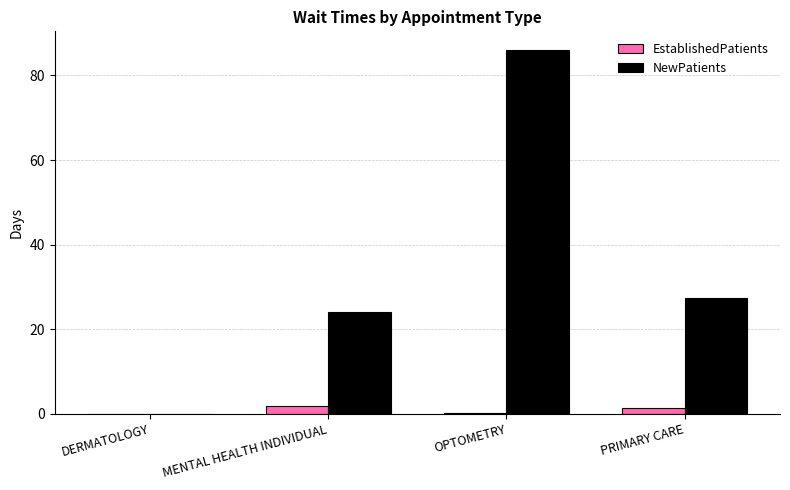

Which label corresponds to the largest value in the chart?

OPTOMETRY